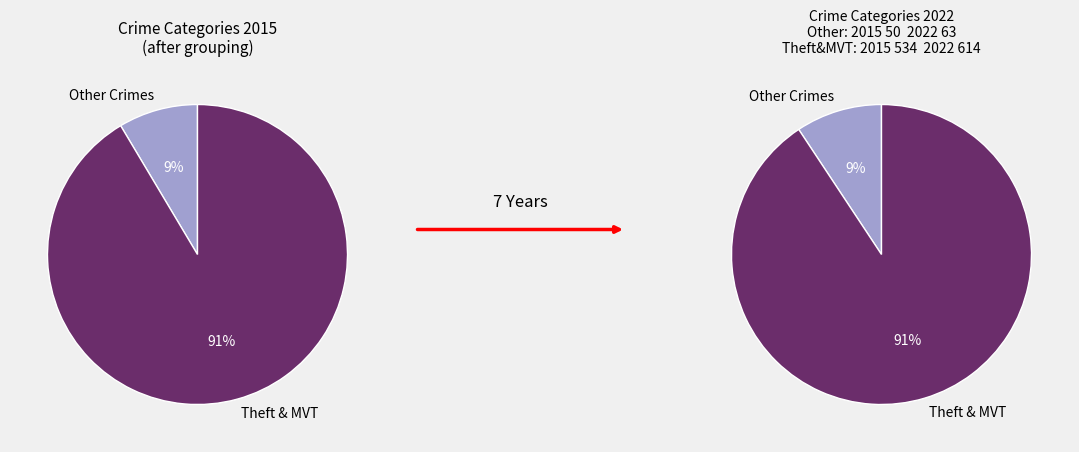

What is the largest slice in the pie chart?

Theft